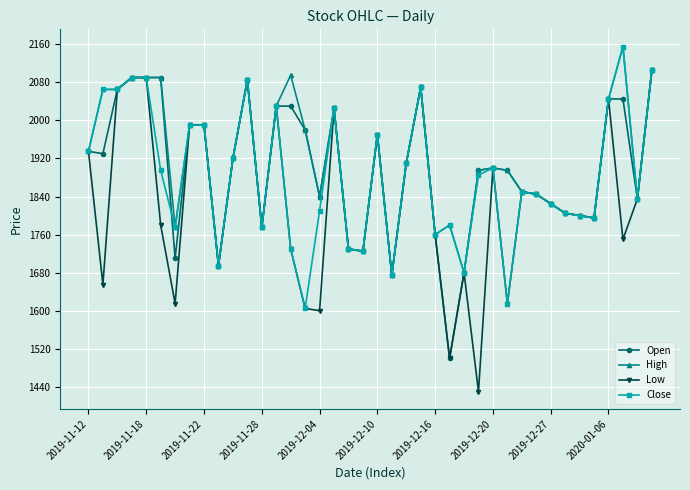

What is the value of the High point at the 5th from the left?

2090